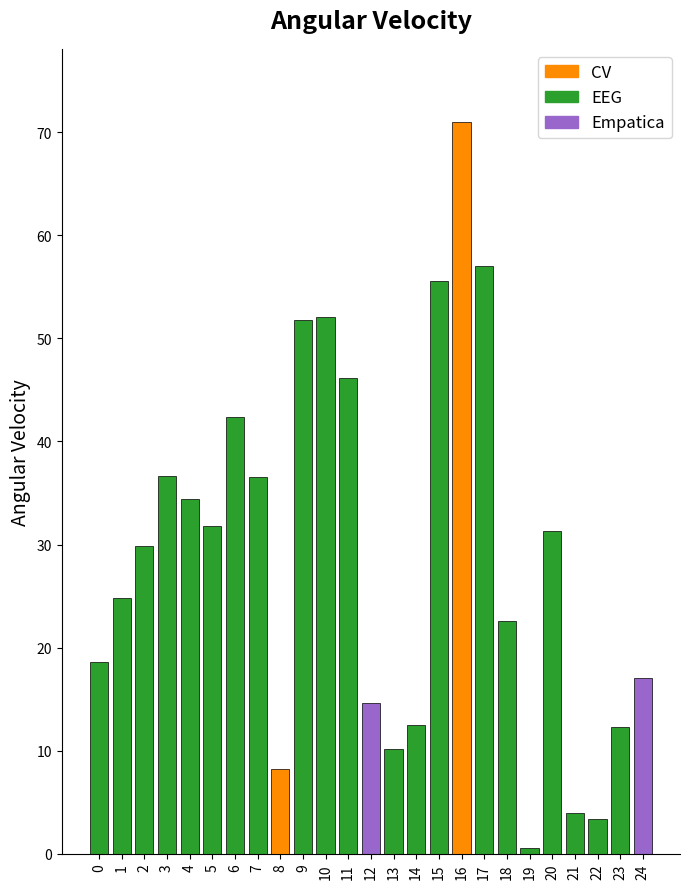

True or false: the data shows 42.4 at 6.

True